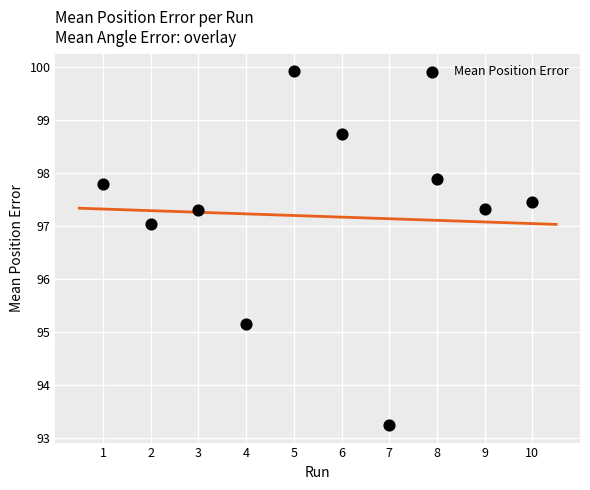

What Y value in the scatter plot is closest to 96?

95.1